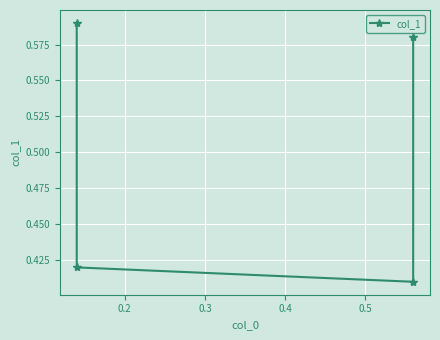

The chart shows a value of 0.9 at 0.4. True or false?

False